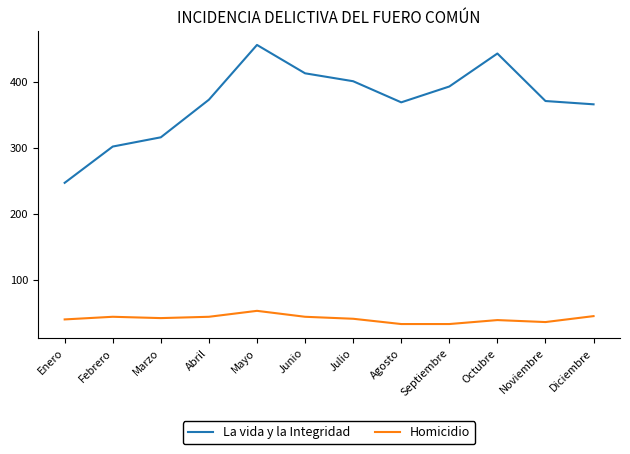

What is the difference between the highest and lowest values at Febrero?

258